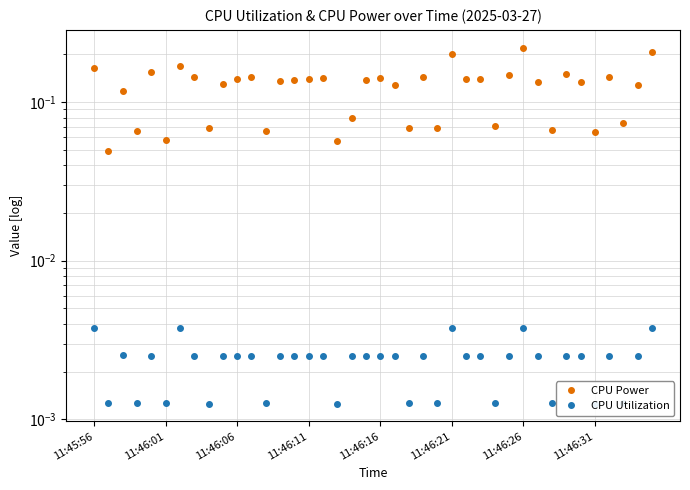

True or false: CPU Power has more than 2 points higher than both neighbors.

True